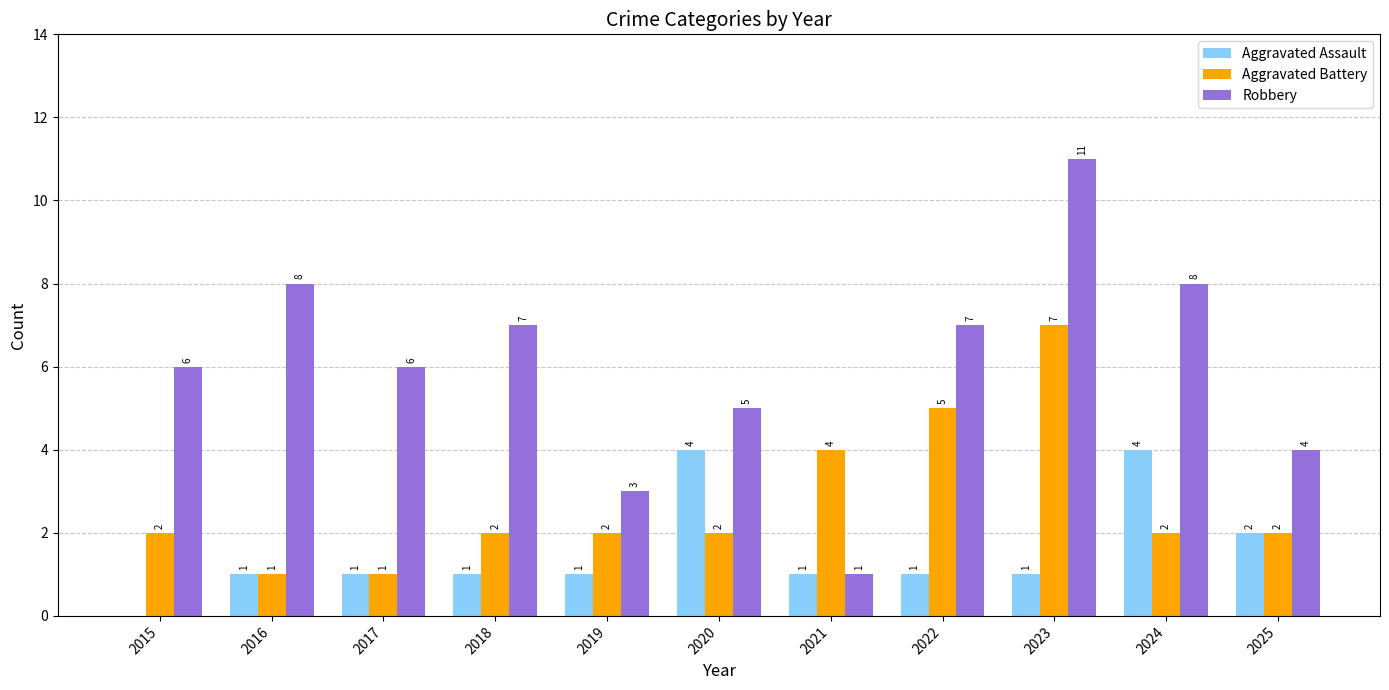

Count the number of categories in the chart.

11